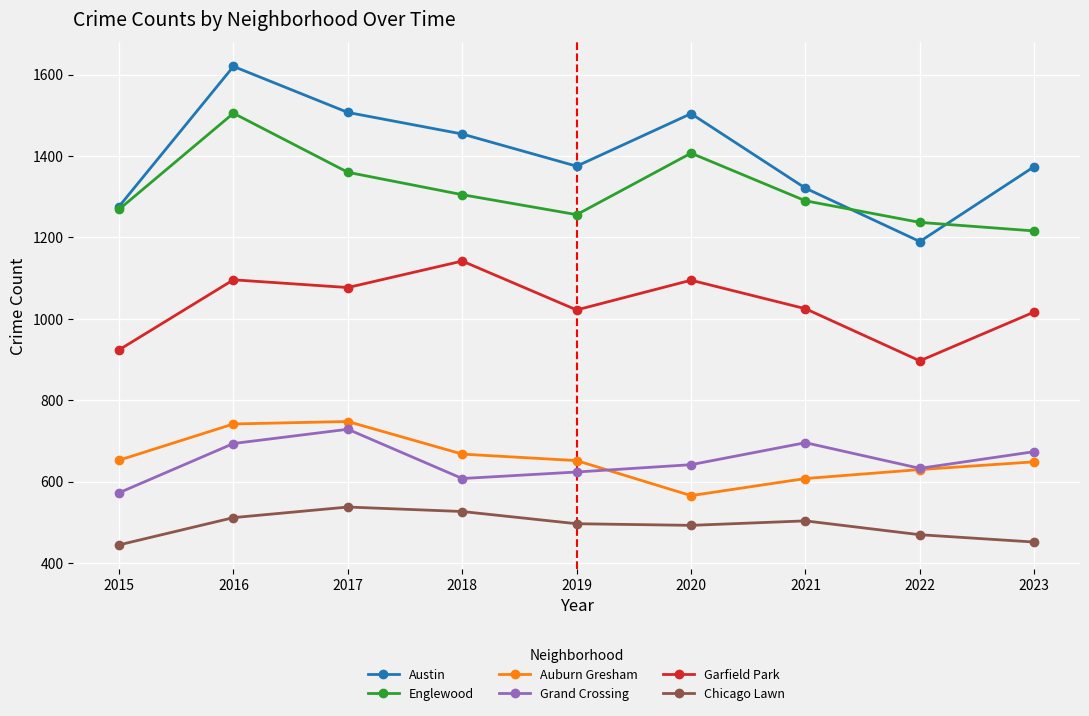

What is the smallest value displayed?

445